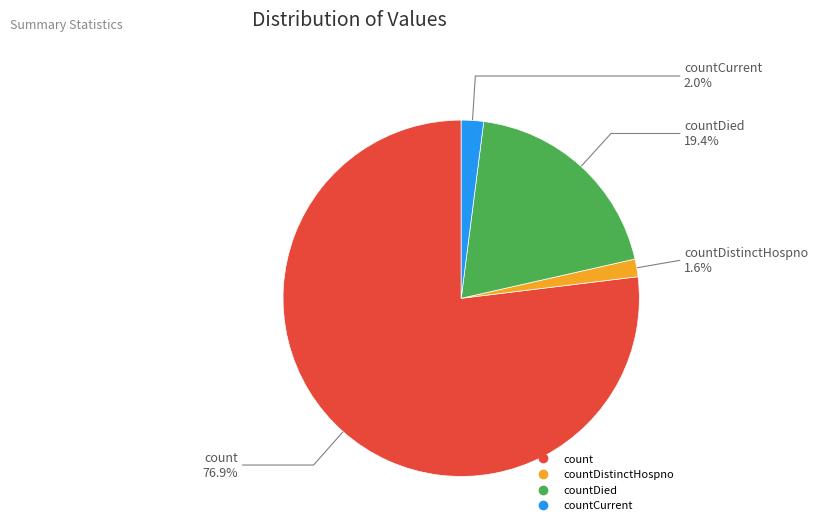

Does any single category account for the majority?

Yes